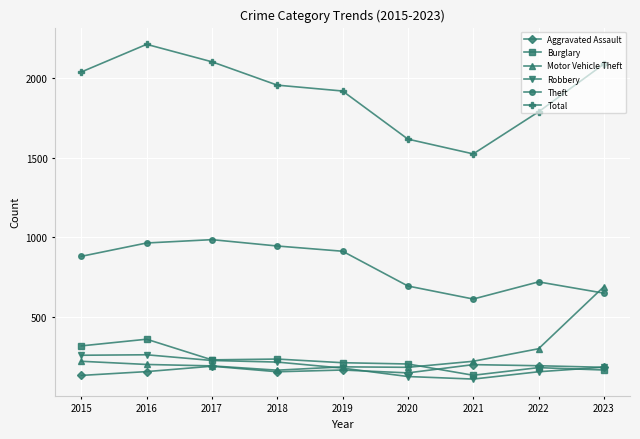

What are all the series names shown in the legend?

Aggravated Assault, Burglary, Motor Vehicle Theft, Robbery, Theft, Total